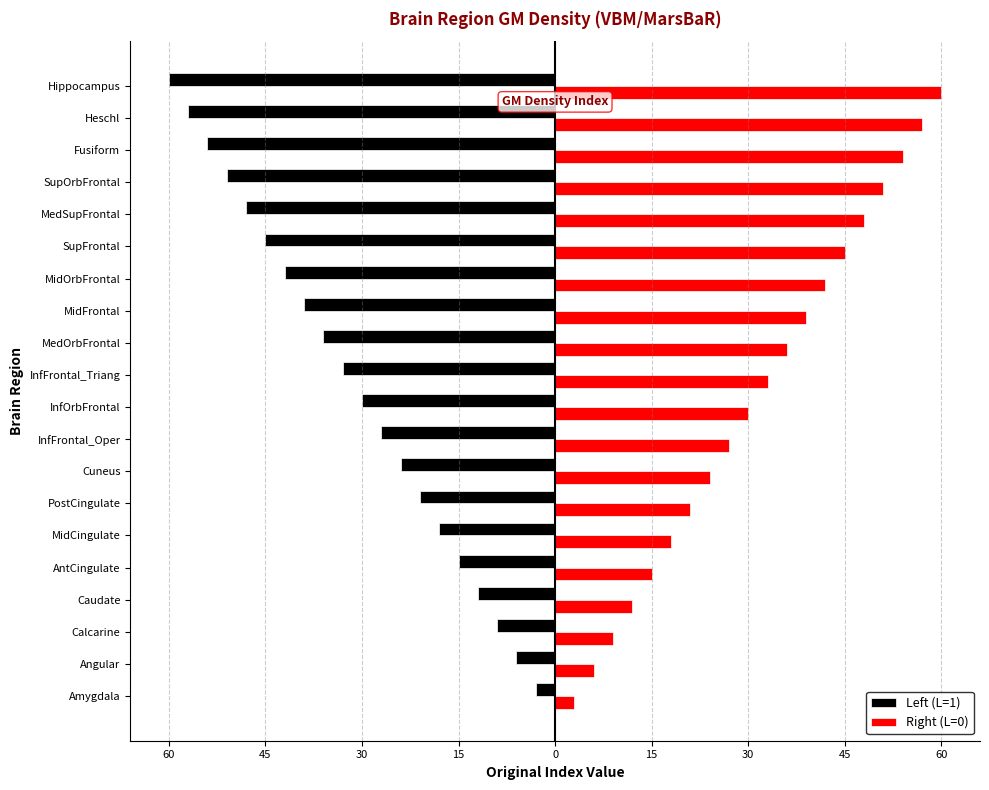

Rank the series by their average value, from lowest to highest.

Left (L=1), Right (L=0)